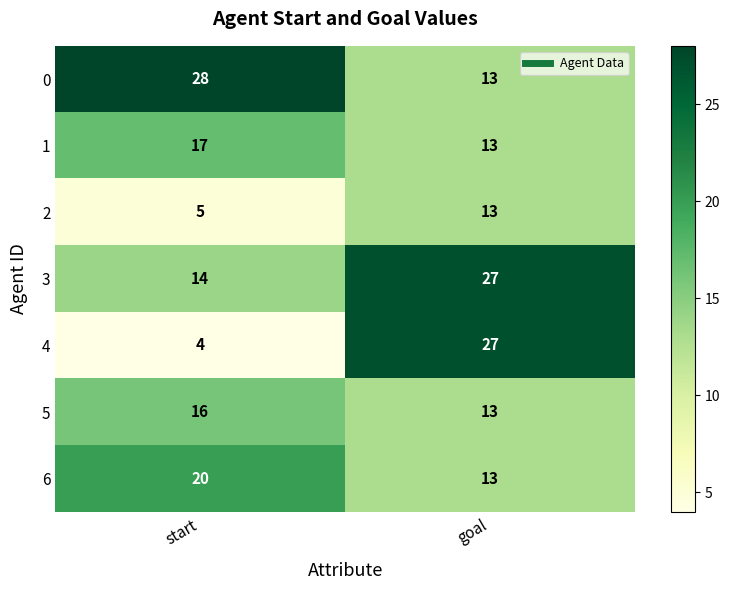

What is the difference between the highest and lowest values at start?

24